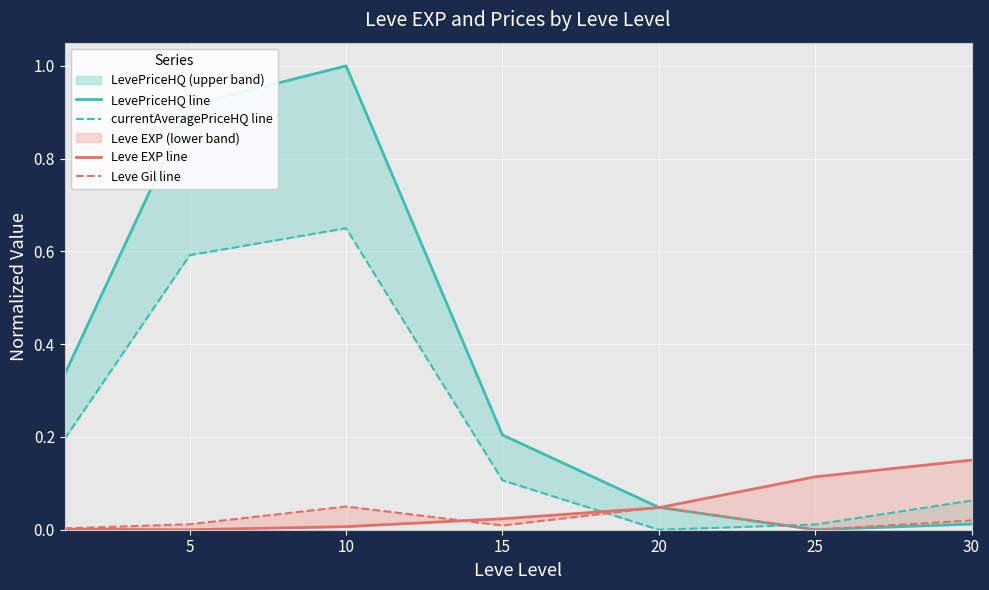

Which series has the largest range (max minus min)?

LevePriceHQ line